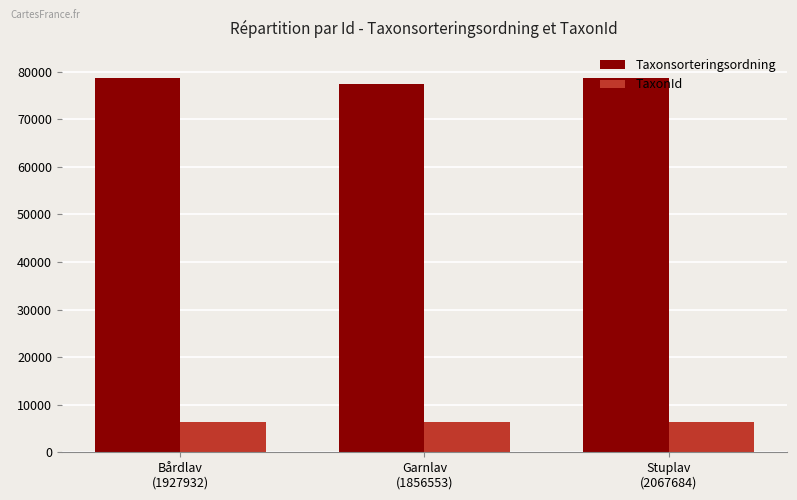

Is it true that Taxonsorteringsordning equals 23116 at Stuplav
(2067684)?

False